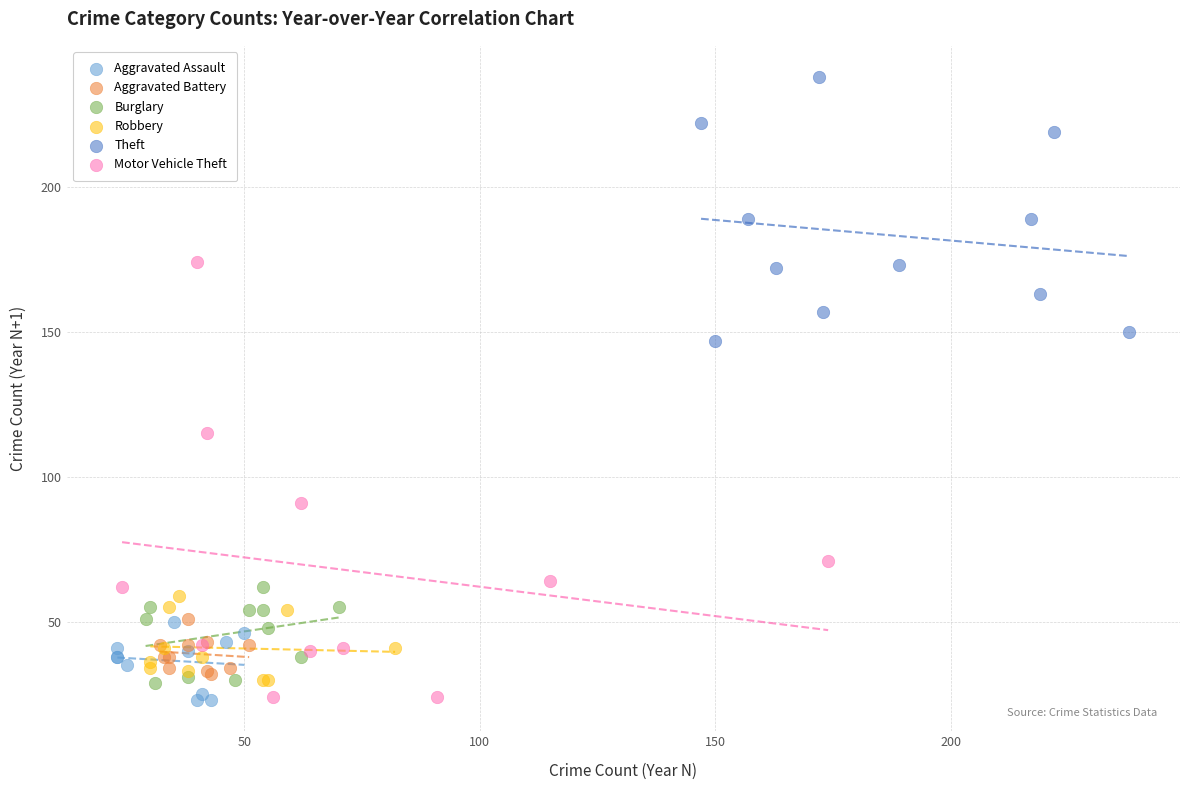

Which series reaches the maximum Y coordinate?

Theft